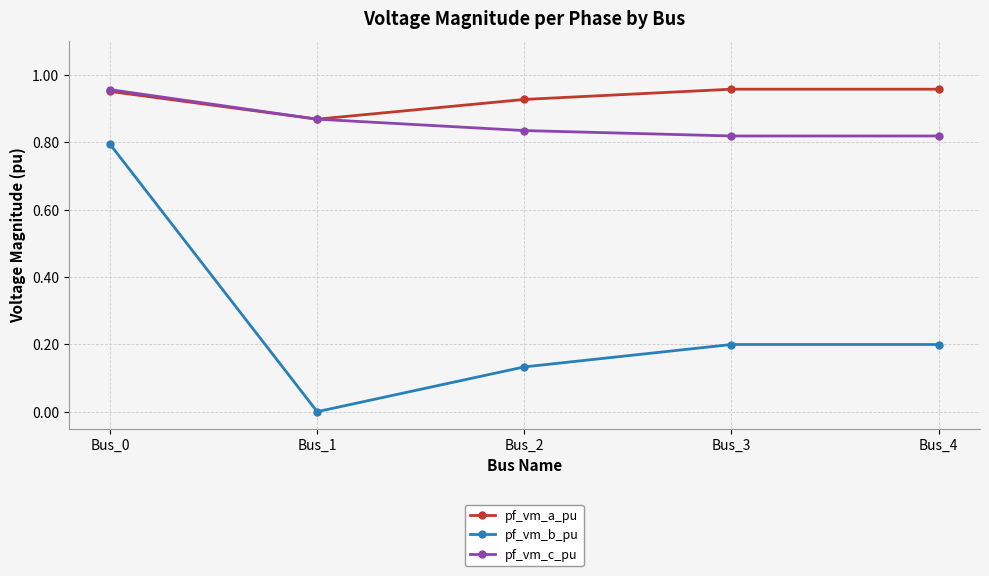

The value of pf_vm_b_pu at Bus_0 is 0.8. True or false?

True